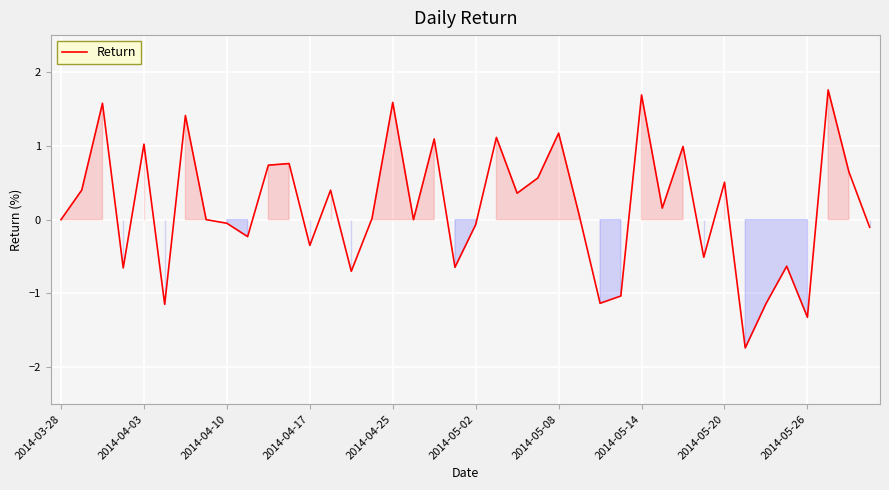

What is the maximum value shown in the chart?

1.8